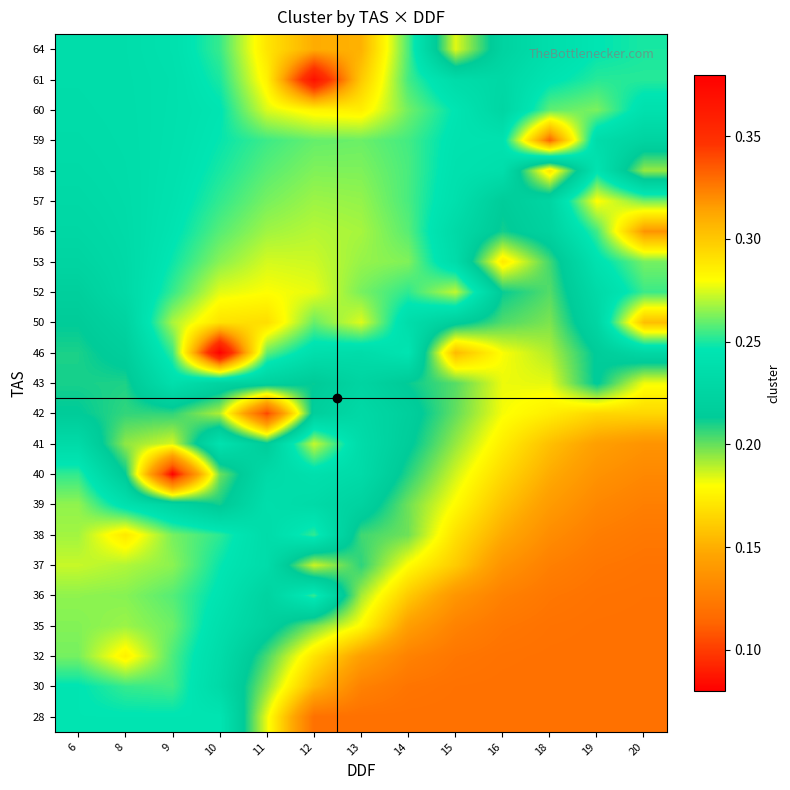

Reading right to left, what are all the values shown in this chart?

row_0: 0.1	0.1	0.1	0.1	0.1	0.1	0.1	0.1	0.2	0.2	0.2	0.2	0.2
row_1: 0.1	0.1	0.1	0.1	0.1	0.1	0.1	0.2	0.2	0.2	0.3	0.3	0.2
row_2: 0.1	0.1	0.1	0.1	0.1	0.1	0.1	0.2	0.2	0.2	0.3	0.3	0.3
row_3: 0.1	0.1	0.1	0.1	0.1	0.1	0.2	0.2	0.2	0.2	0.3	0.3	0.3
row_4: 0.1	0.1	0.1	0.1	0.1	0.2	0.2	0.3	0.2	0.2	0.3	0.3	0.3
row_5: 0.1	0.1	0.1	0.1	0.2	0.2	0.2	0.2	0.2	0.2	0.3	0.3	0.3
row_6: 0.1	0.1	0.1	0.1	0.2	0.2	0.2	0.3	0.2	0.3	0.3	0.3	0.3
row_7: 0.1	0.1	0.1	0.2	0.2	0.2	0.2	0.2	0.2	0.2	0.2	0.2	0.3
row_8: 0.1	0.1	0.1	0.2	0.2	0.2	0.2	0.2	0.2	0.2	0.1	0.2	0.3
row_9: 0.1	0.1	0.2	0.2	0.2	0.2	0.2	0.3	0.2	0.2	0.2	0.2	0.2
row_10: 0.2	0.2	0.2	0.2	0.2	0.2	0.2	0.2	0.1	0.2	0.2	0.2	0.2
row_11: 0.2	0.2	0.2	0.2	0.2	0.2	0.2	0.2	0.2	0.2	0.2	0.2	0.2
row_12: 0.2	0.2	0.2	0.2	0.2	0.2	0.2	0.2	0.3	0.4	0.3	0.2	0.2
row_13: 0.3	0.2	0.2	0.2	0.2	0.2	0.3	0.3	0.3	0.3	0.3	0.2	0.2
row_14: 0.3	0.2	0.2	0.2	0.3	0.3	0.3	0.3	0.3	0.3	0.3	0.2	0.2
row_15: 0.3	0.2	0.2	0.2	0.2	0.3	0.3	0.3	0.3	0.3	0.2	0.2	0.2
row_16: 0.3	0.3	0.2	0.2	0.2	0.3	0.3	0.3	0.3	0.3	0.2	0.2	0.2
row_17: 0.3	0.3	0.2	0.2	0.2	0.3	0.3	0.3	0.3	0.3	0.2	0.2	0.2
row_18: 0.2	0.2	0.2	0.2	0.2	0.3	0.3	0.3	0.3	0.2	0.2	0.2	0.2
row_19: 0.2	0.2	0.3	0.2	0.2	0.3	0.3	0.3	0.3	0.2	0.2	0.2	0.2
row_20: 0.2	0.3	0.3	0.2	0.2	0.3	0.3	0.3	0.3	0.2	0.2	0.2	0.2
row_21: 0.3	0.3	0.2	0.2	0.2	0.3	0.3	0.4	0.3	0.2	0.2	0.2	0.2
row_22: 0.2	0.2	0.2	0.2	0.2	0.3	0.3	0.3	0.3	0.3	0.2	0.2	0.2